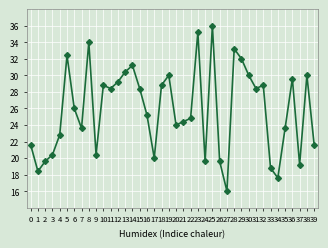

Reading left to right, what are all the values shown in this chart?

0=21.6	1=18.4	2=19.6	3=20.4	4=22.8	5=32.4	6=26.0	7=23.6	8=34.0	9=20.4	10=28.8	11=28.4	12=29.2	13=30.4	14=31.2	15=28.4	16=25.2	17=20.0	18=28.8	19=30.0	20=24.0	21=24.4	22=24.8	23=35.2	24=19.6	25=36.0	26=19.6	27=16.0	28=33.2	29=32.0	30=30.0	31=28.4	32=28.8	33=18.8	34=17.6	35=23.6	36=29.6	37=19.2	38=30.0	39=21.6